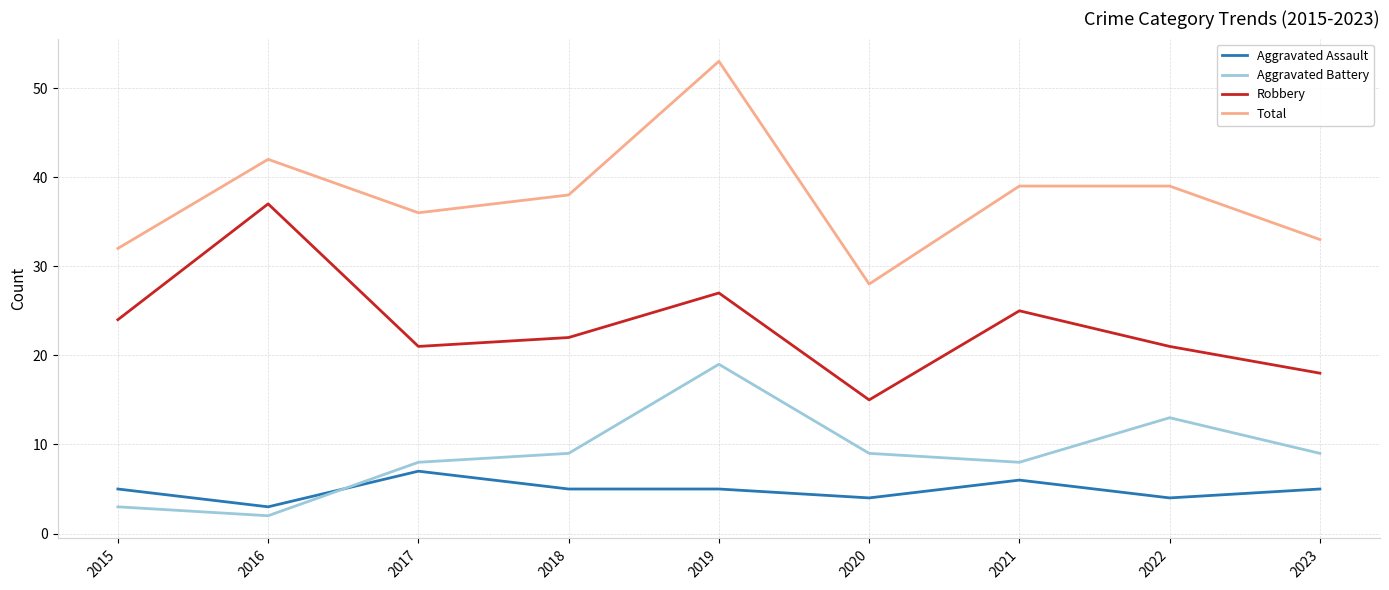

List the series in order of their peak value, highest first.

Total, Robbery, Aggravated Battery, Aggravated Assault